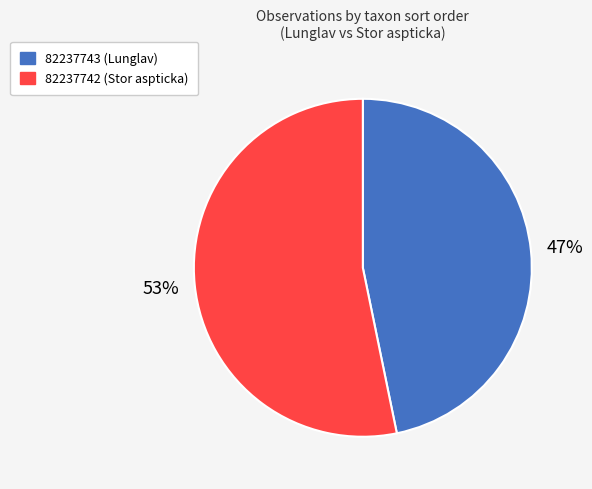

To the nearest percent, what is the difference between the largest and smallest slice percentages?

6%